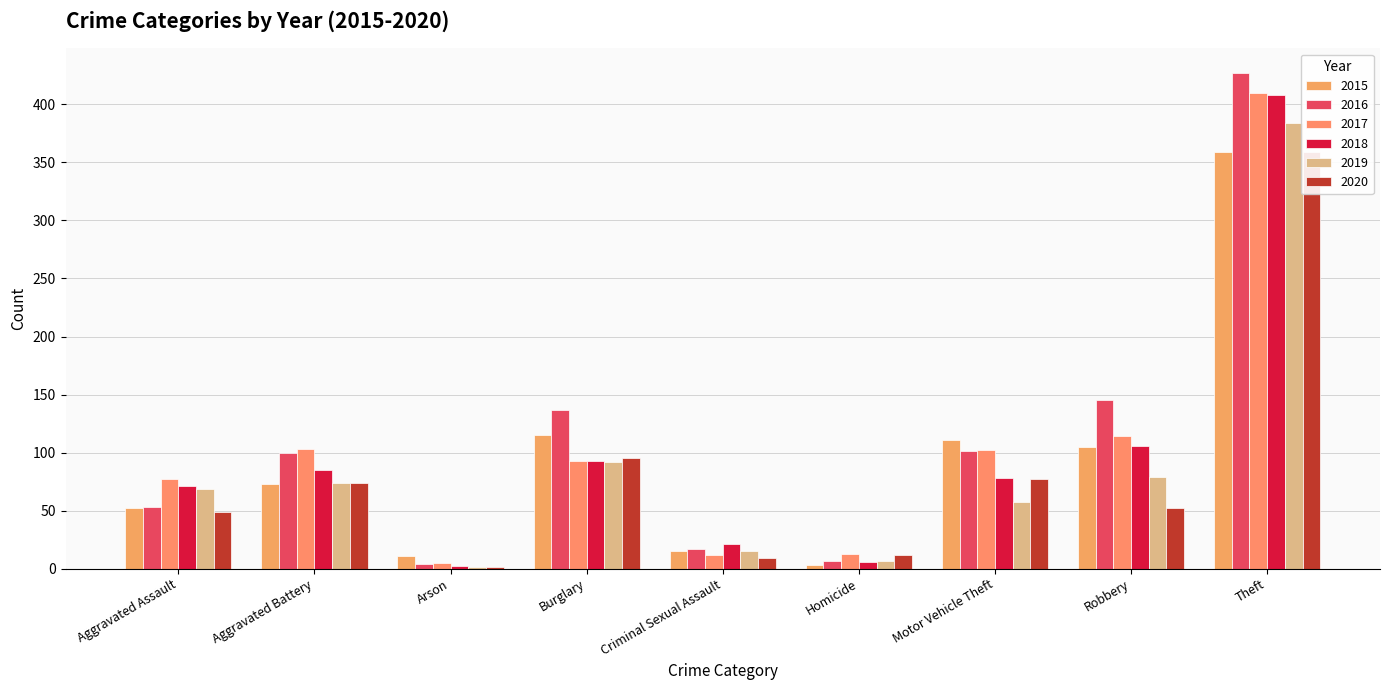

Which series has the largest range (max minus min)?

2016